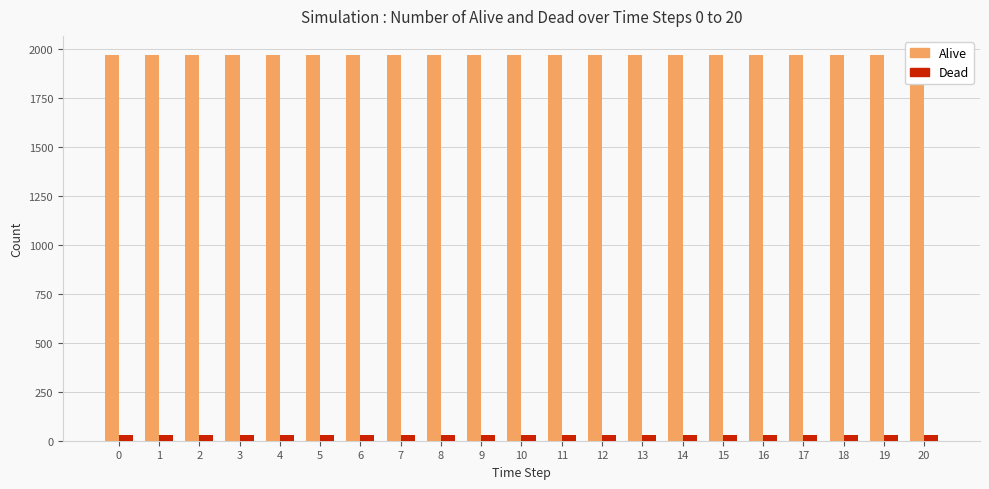

How many bars are there in each group?

2